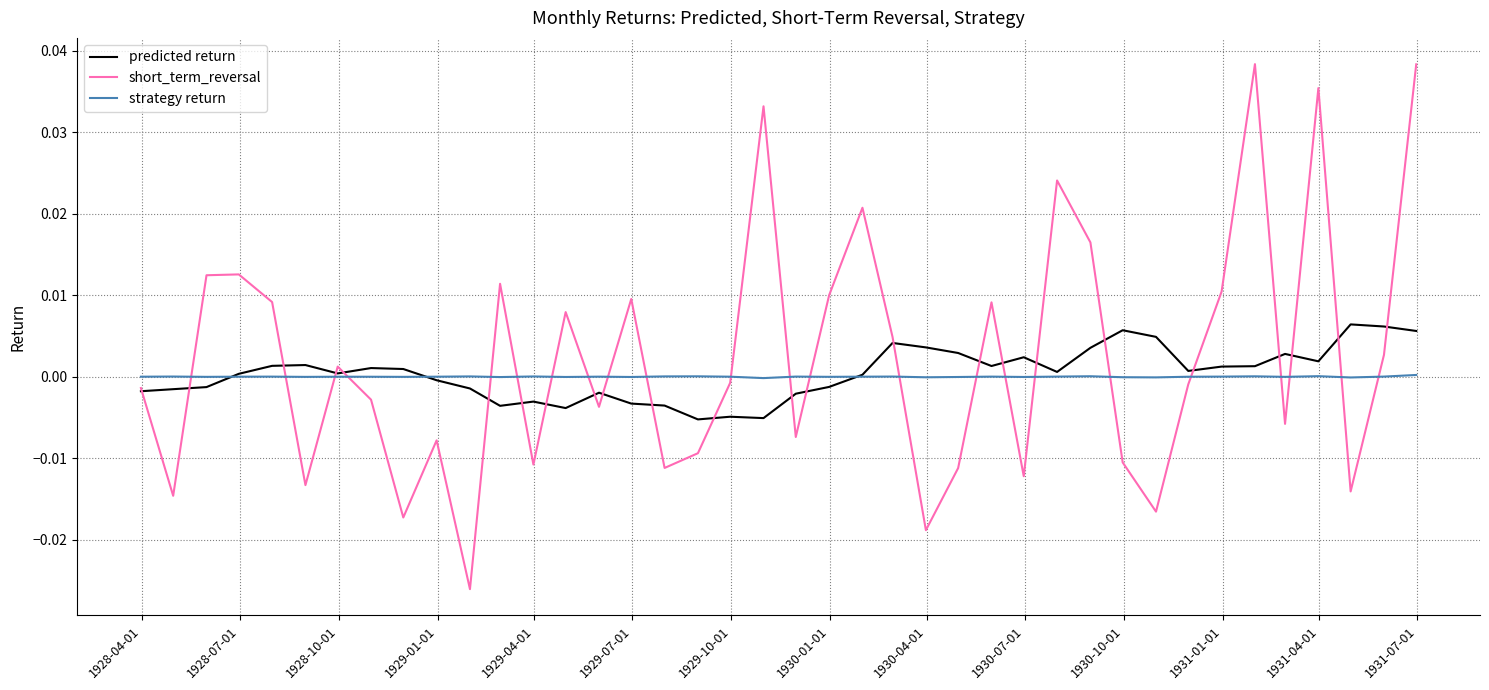

What are all the series names shown in the legend?

predicted return, short_term_reversal, strategy return